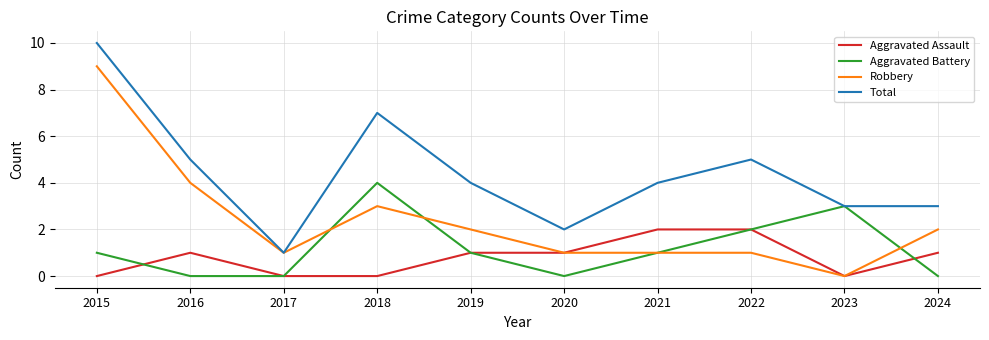

Between 2017 and 2023, which series saw the biggest shift?

Aggravated Battery